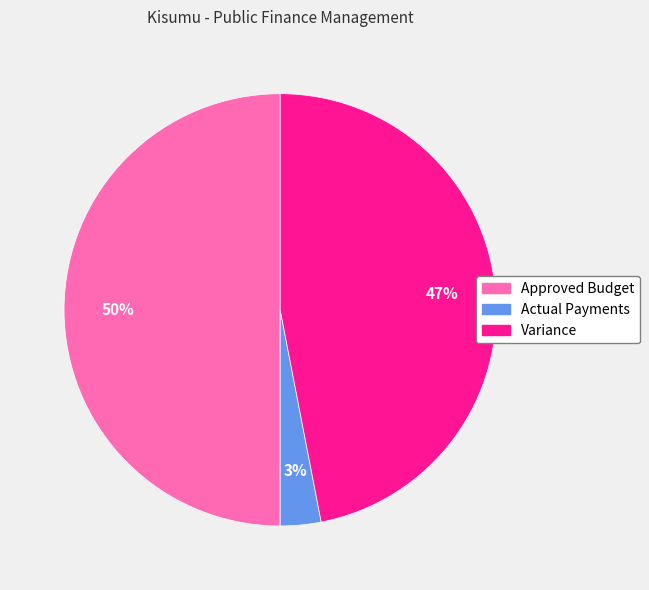

Between Approved Budget and Variance, which is larger?

Approved Budget